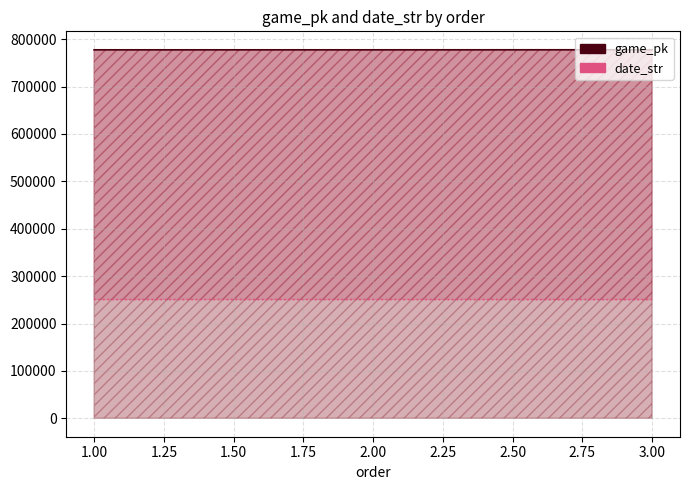

What is the value of the game_pk point at the 2nd from the left?

777665